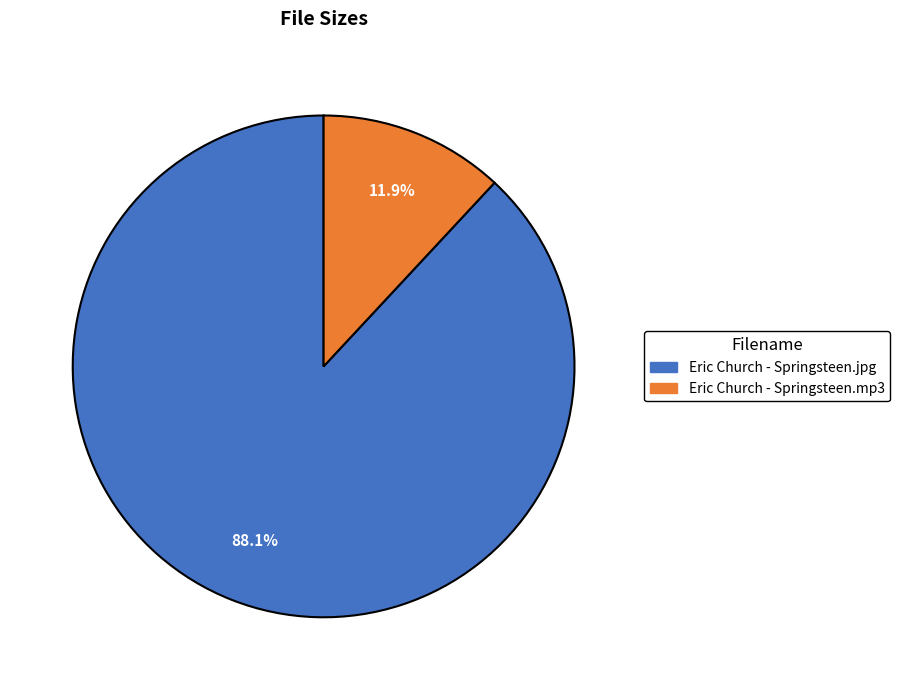

What percentage is the Eric Church - Springsteen.jpg slice, to the nearest percent?

88%